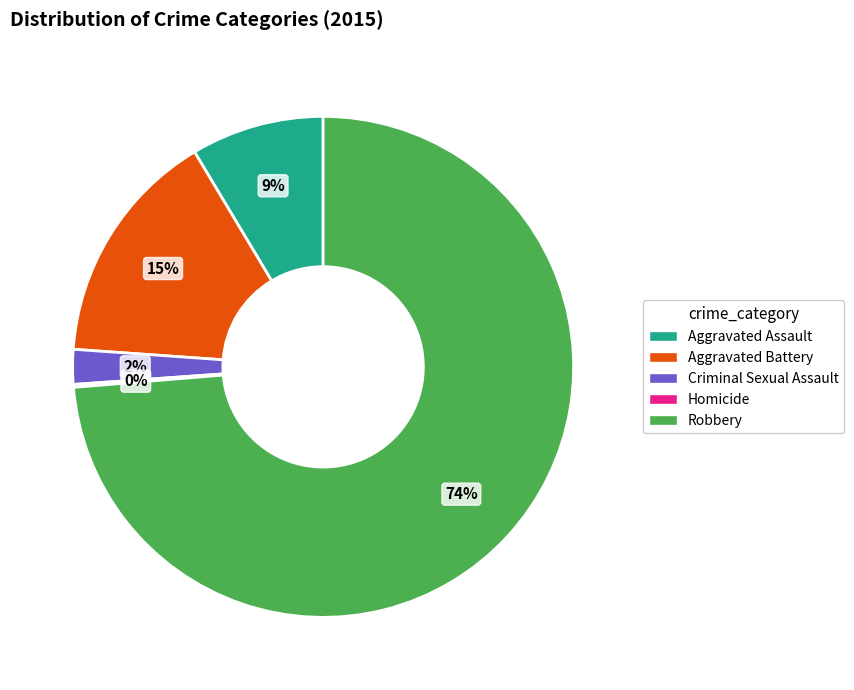

Does any single category account for the majority?

Yes